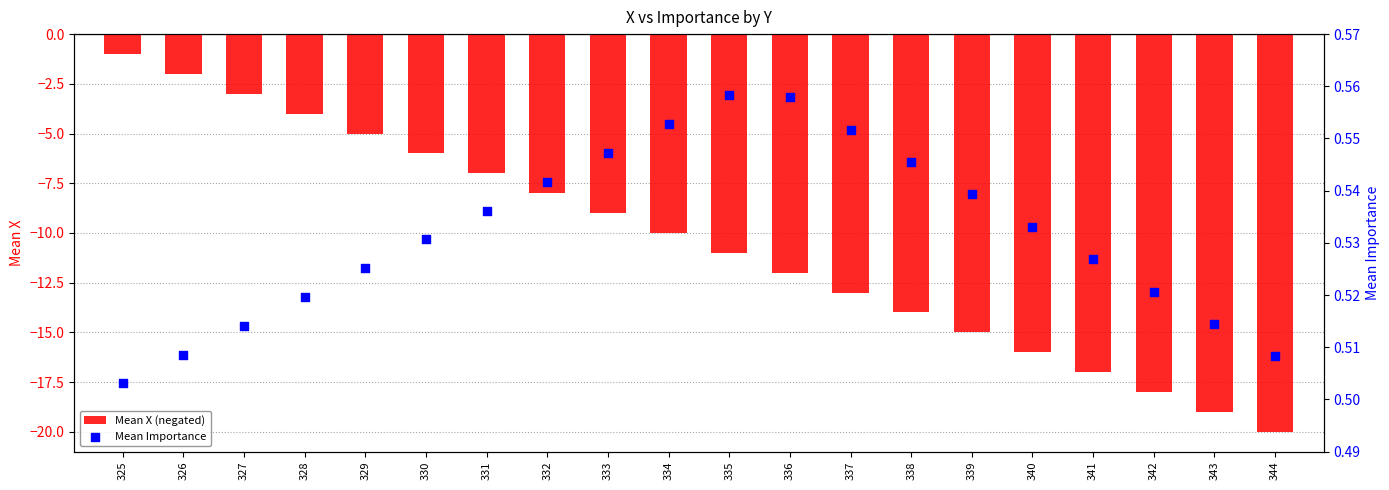

What are all the series names shown in the legend?

Mean X (negated), Mean Importance